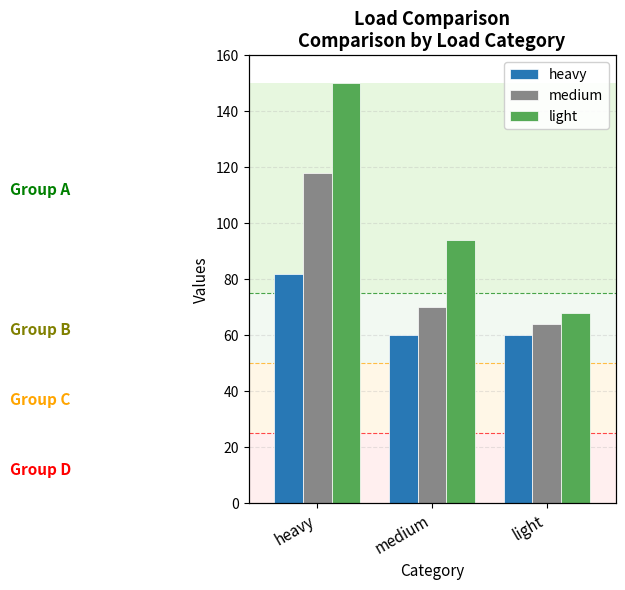

At heavy, list the series in order from largest to smallest.

light, medium, heavy